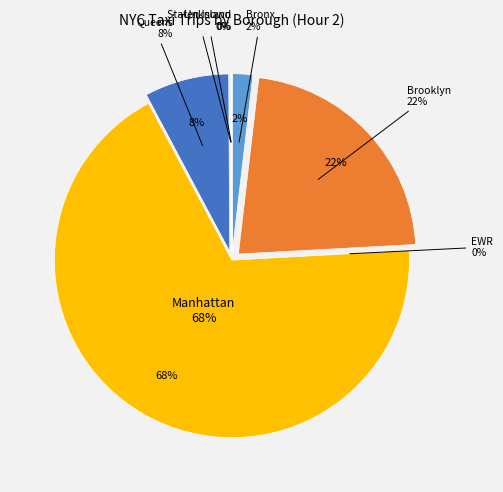

What percentage is the Bronx slice, to the nearest percent?

2%